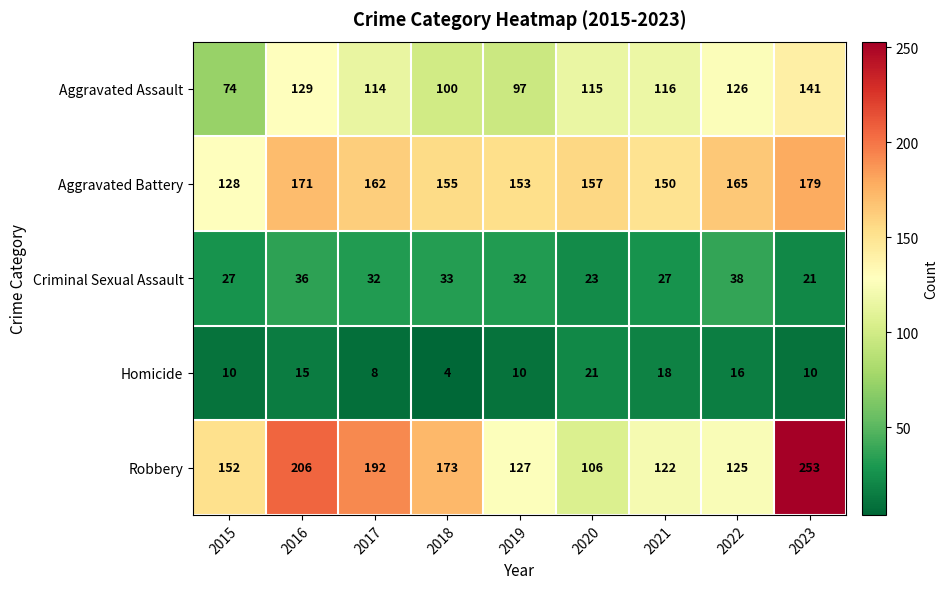

What is the greatest value displayed?

253